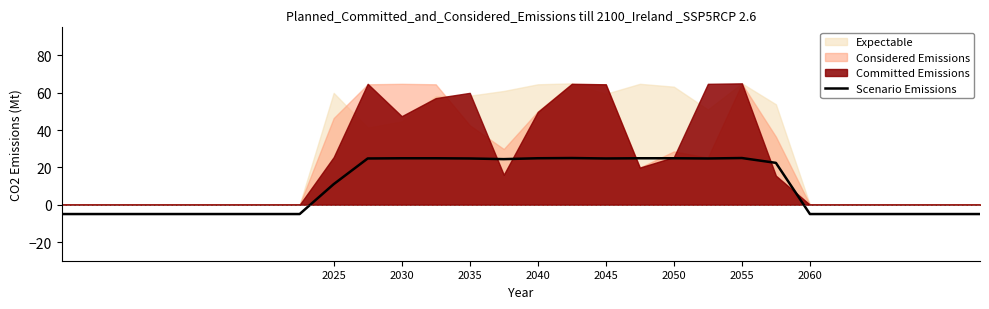

Does the chart display data point markers on the line(s)?

No